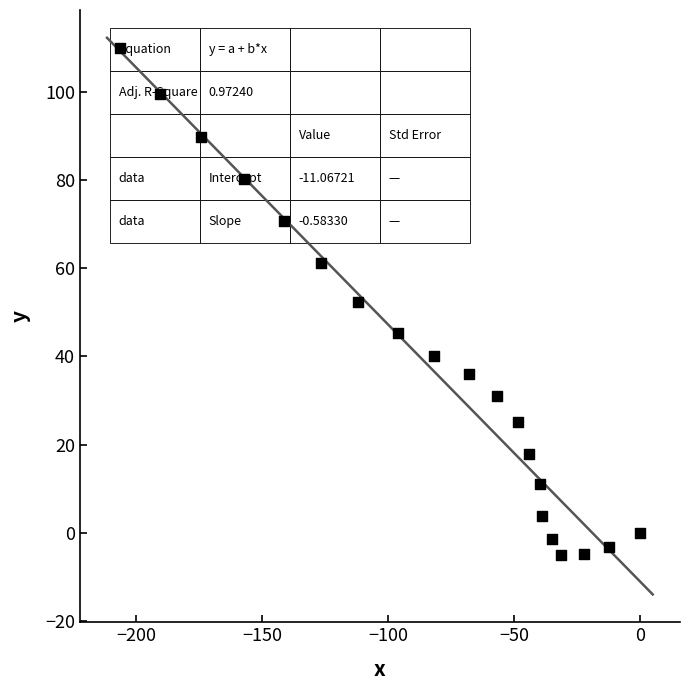

What is the range of X values (max minus min)?

206.5